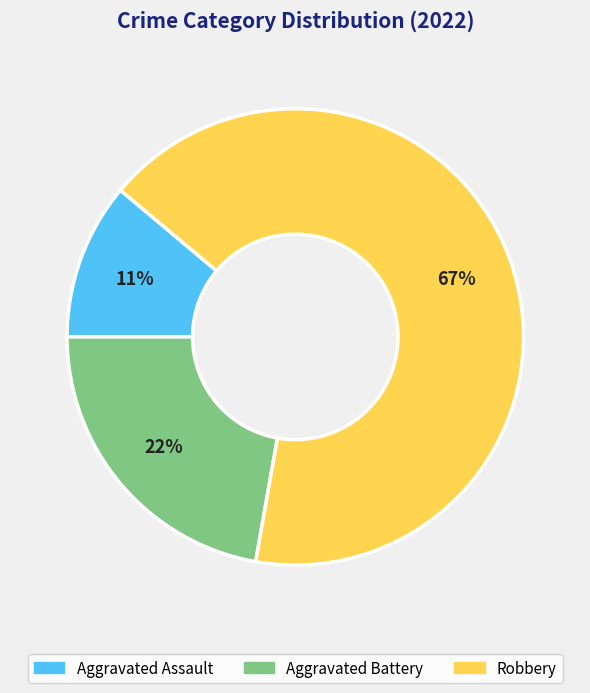

Which category accounts for the majority?

Robbery